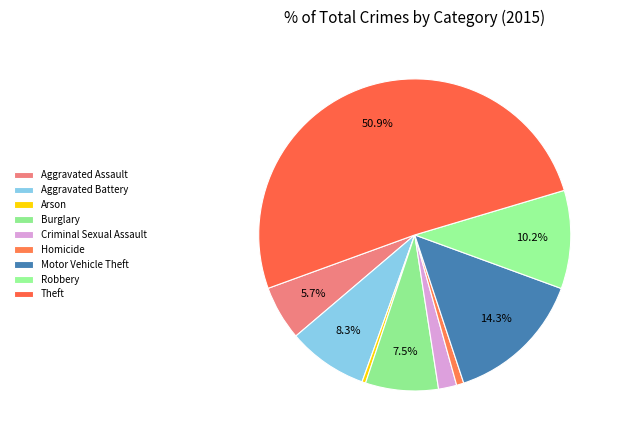

The Aggravated Assault slice represents 1% of the pie. True or false?

False